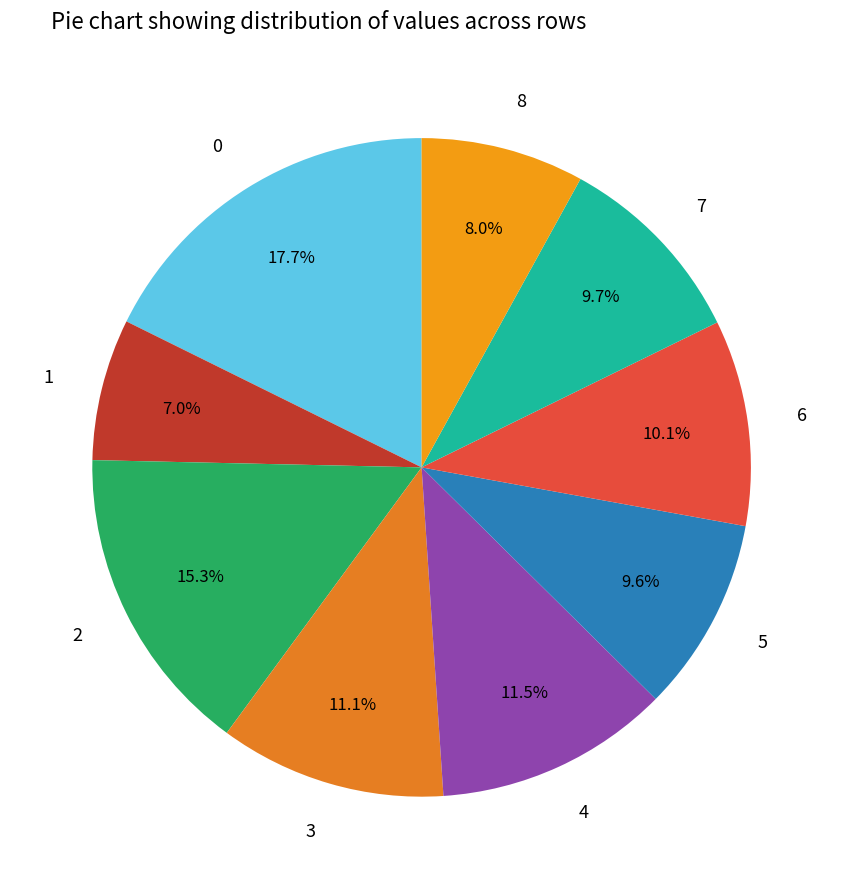

Count the number of slices in the pie.

9